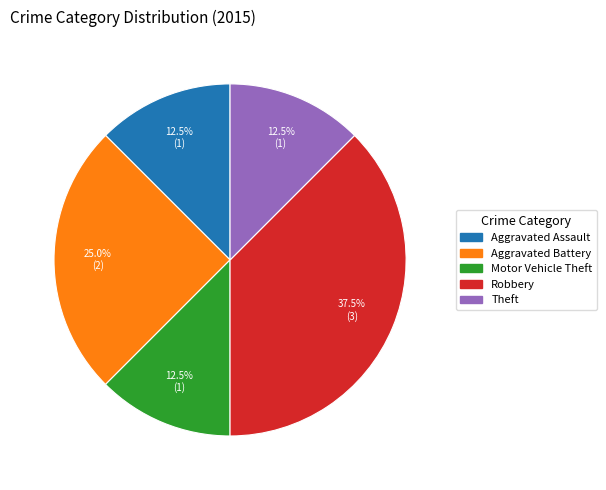

Which category has the biggest portion of the pie?

Robbery